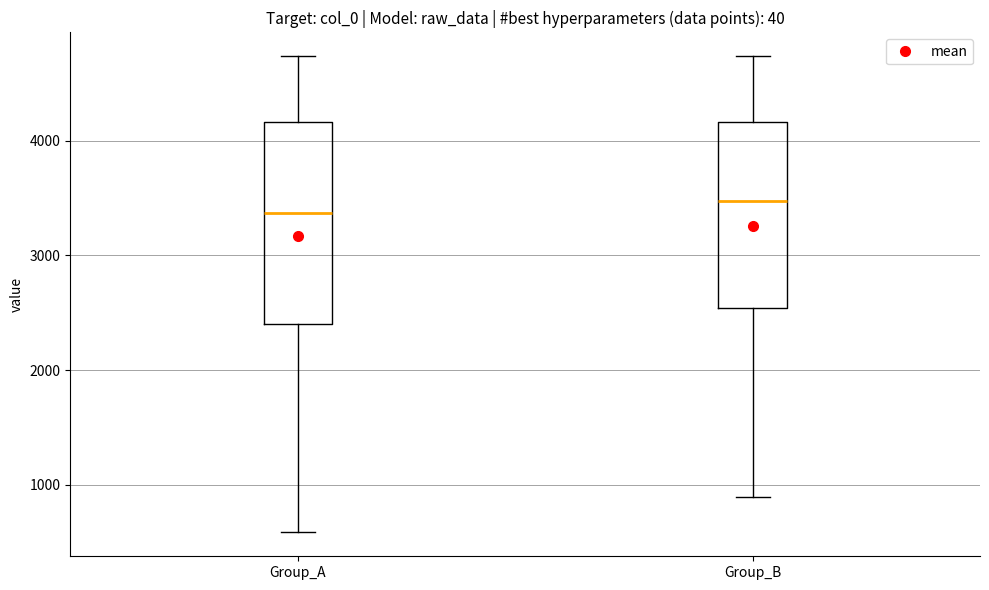

Reading left to right, transcribe this box plot: for each box, give where its median line is, the range the box spans, and where its two whiskers end, as read against the y-axis. The values are not printed on the chart, so give them approximately, as read against the axis.

Group_A: median 3400, box 2400 to 4200, whiskers 600 to 4700
Group_B: median 3500, box 2500 to 4200, whiskers 900 to 4700